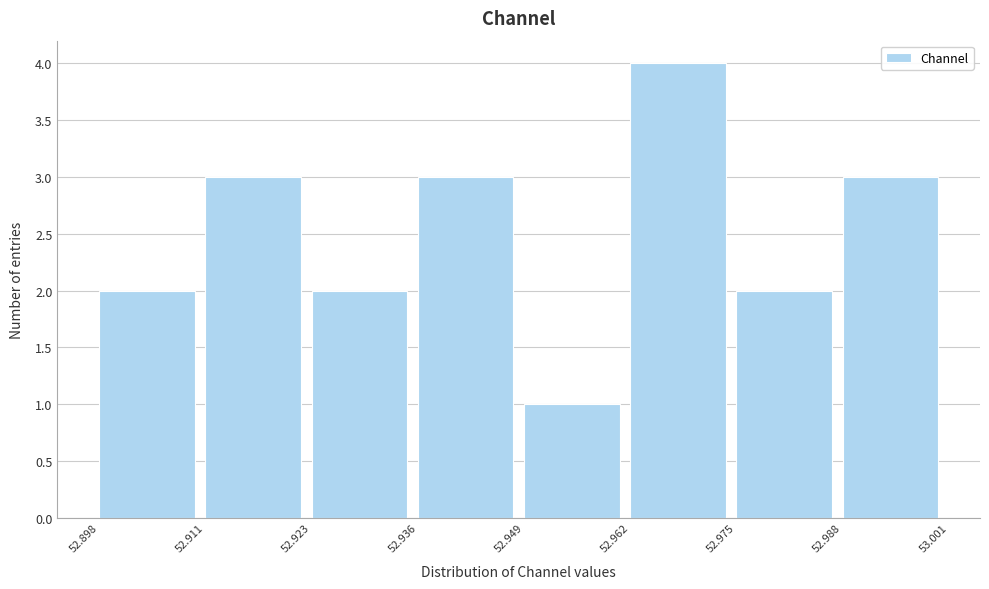

Reading left to right, list every bar in this chart as the range it spans on the x-axis followed by its height. The values are not printed on the chart, so give them approximately, as read against the axis.

52.898 to 52.911: 2
52.911 to 52.923: 3
52.923 to 52.936: 2
52.936 to 52.949: 3
52.949 to 52.962: 1
52.962 to 52.975: 4
52.975 to 52.988: 2
52.988 to 53.001: 3